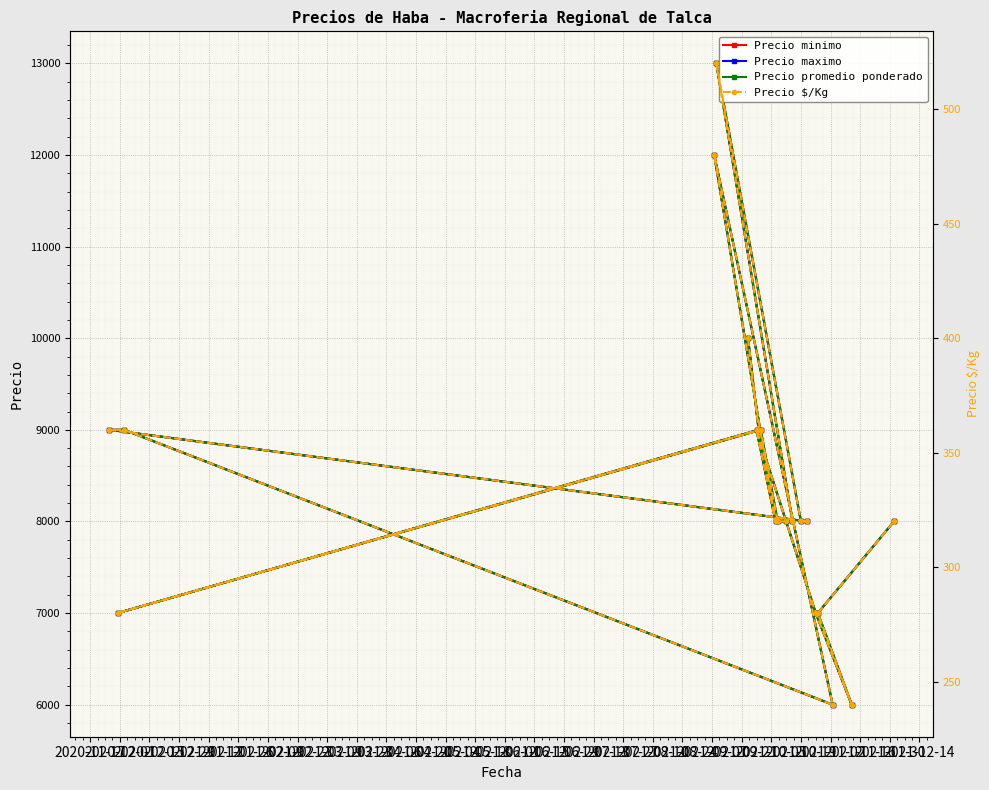

What is the spread (max minus min) of values at 2021-10-19?

7680